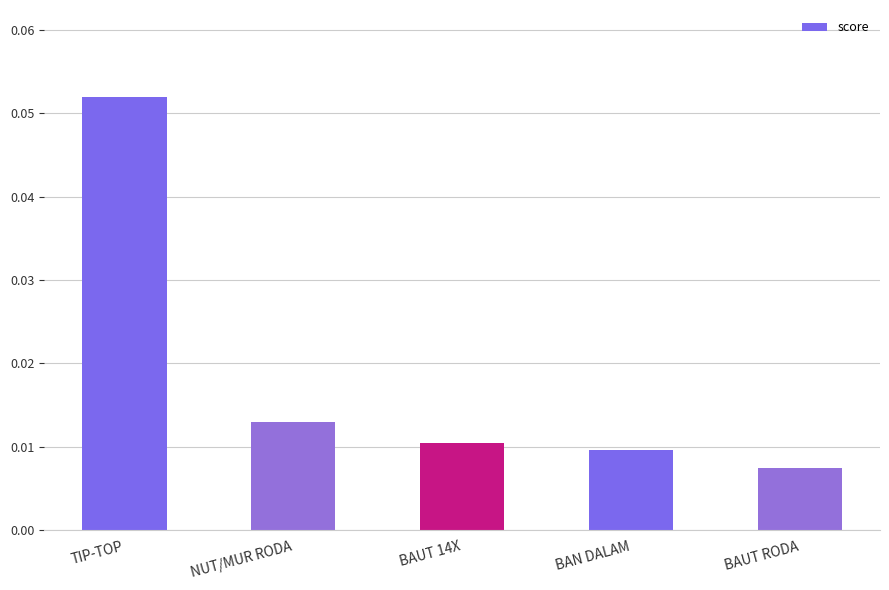

Count the values in the range 0 to 1.

5